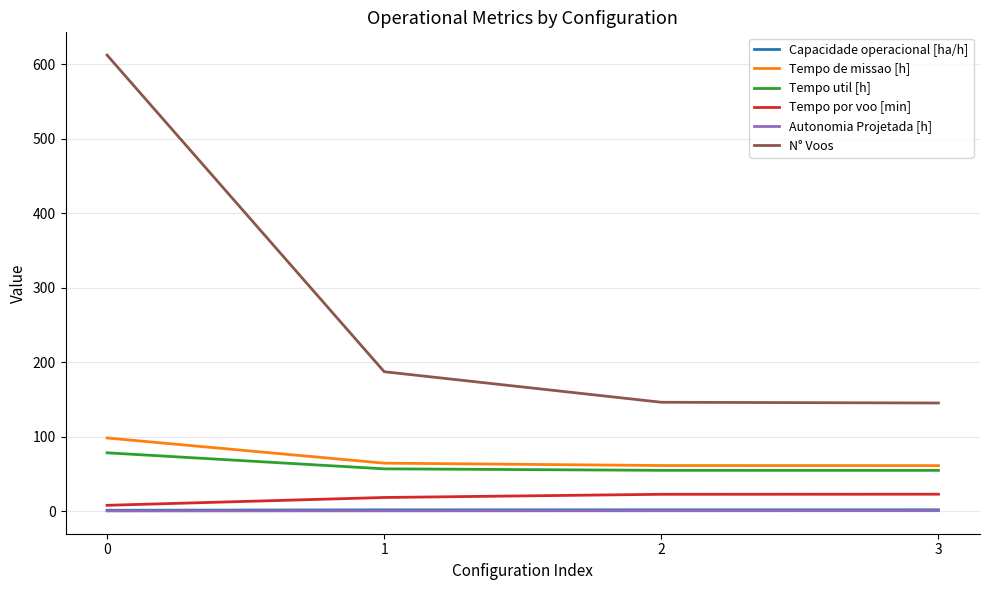

Where is N° Voos nearest to the value 378?

1